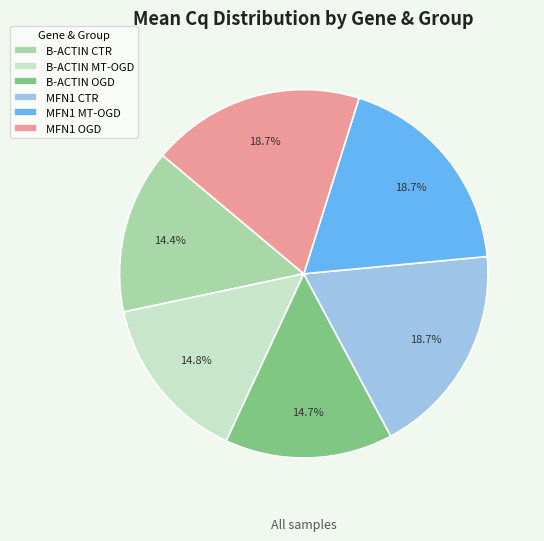

What portion of the pie excludes B-ACTIN CTR?

85.6%